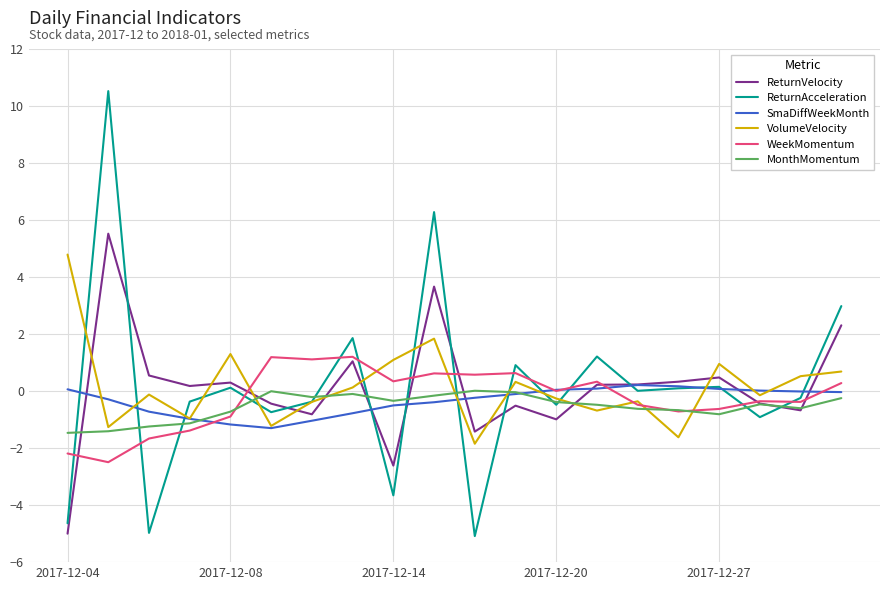

At how many categories does at least one series exceed 4?

3